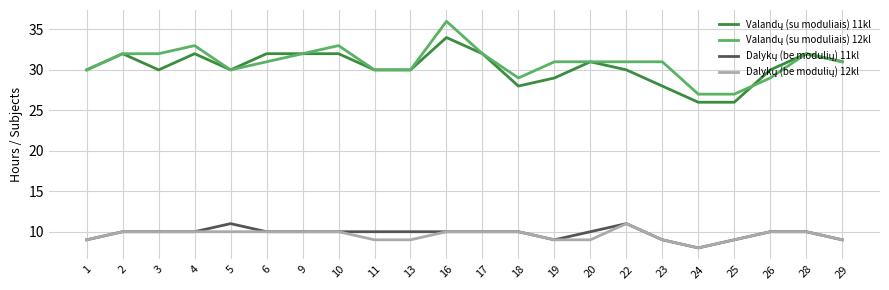

What is the total value across all series at 2?

84